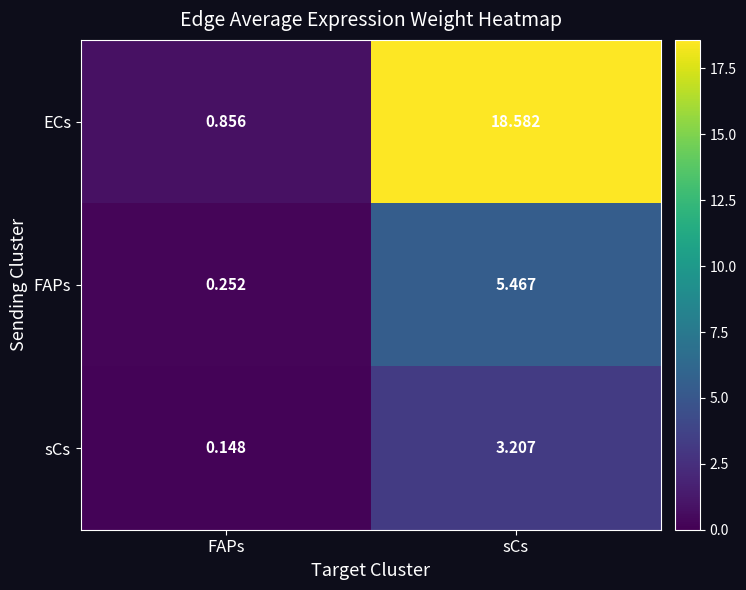

At which label does ECs reach its minimum?

FAPs